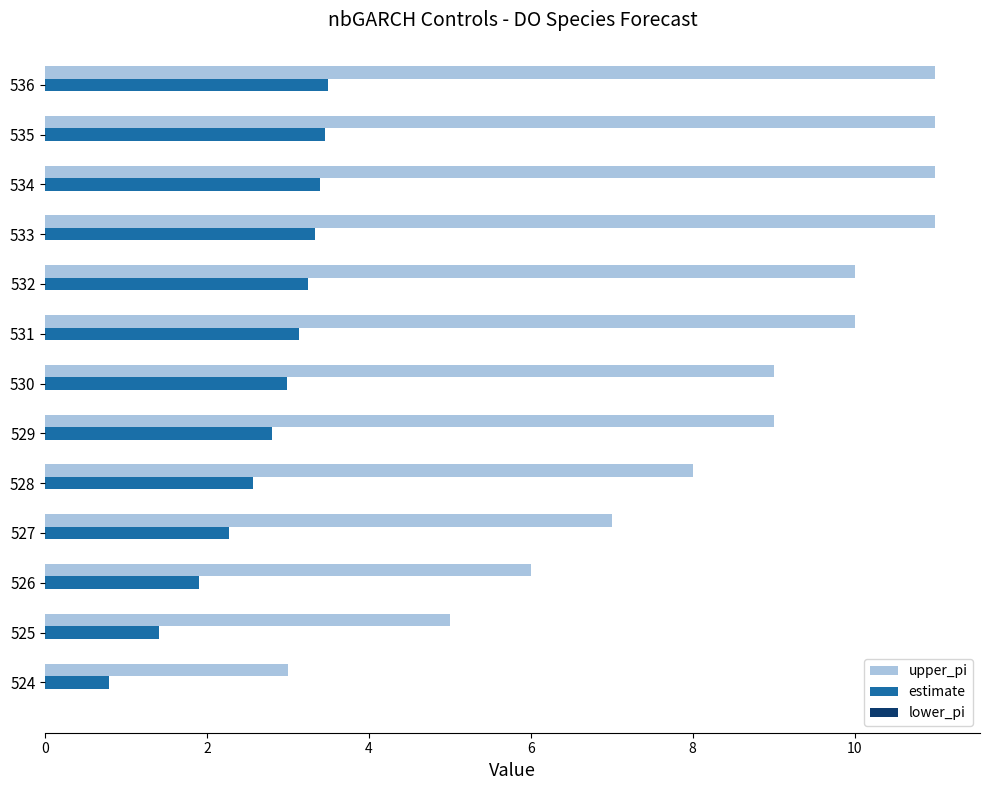

At 525, list the series in order from largest to smallest.

upper_pi, estimate